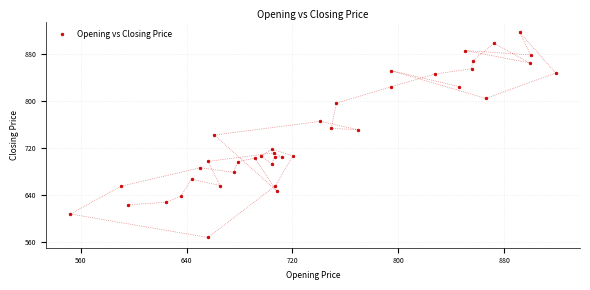

What is the range of Y values (max minus min)?

348.7